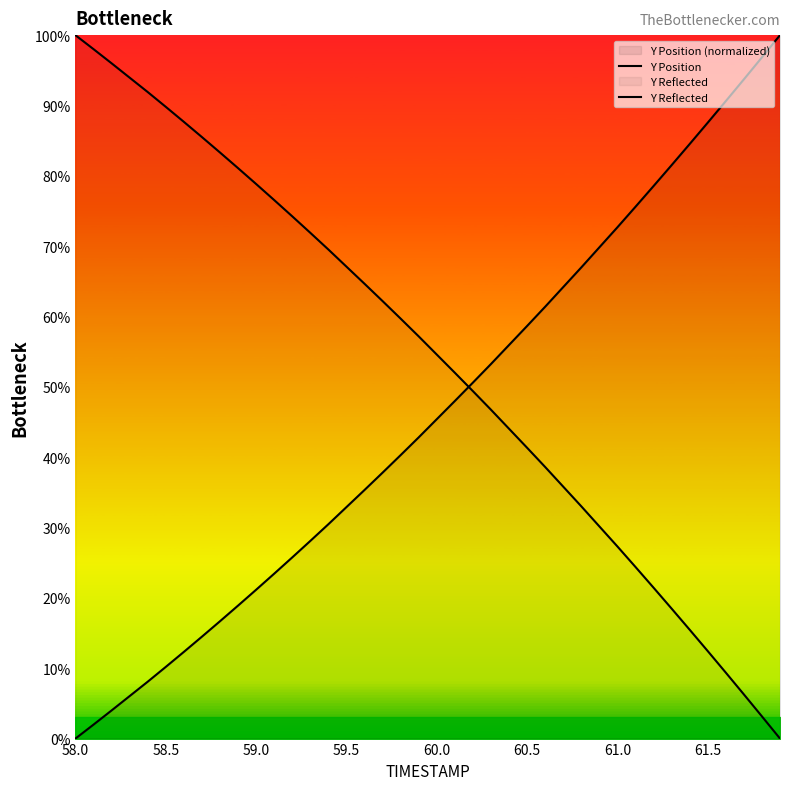

What is the total value across all series at 58.5?

100.0